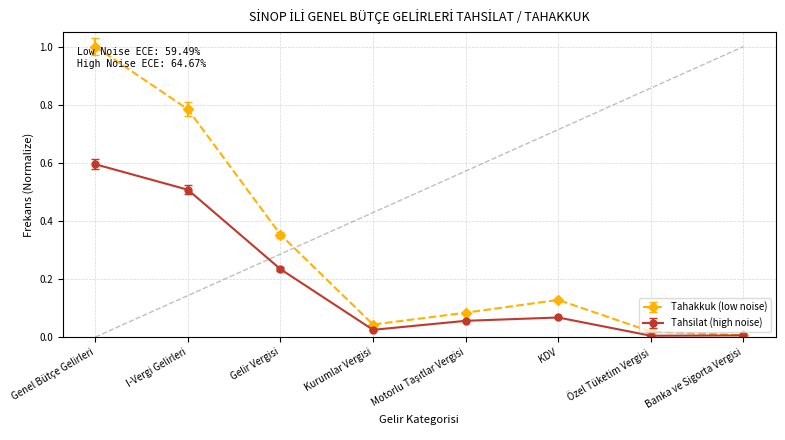

Which series has the widest spread of values?

Tahakkuk (low noise)